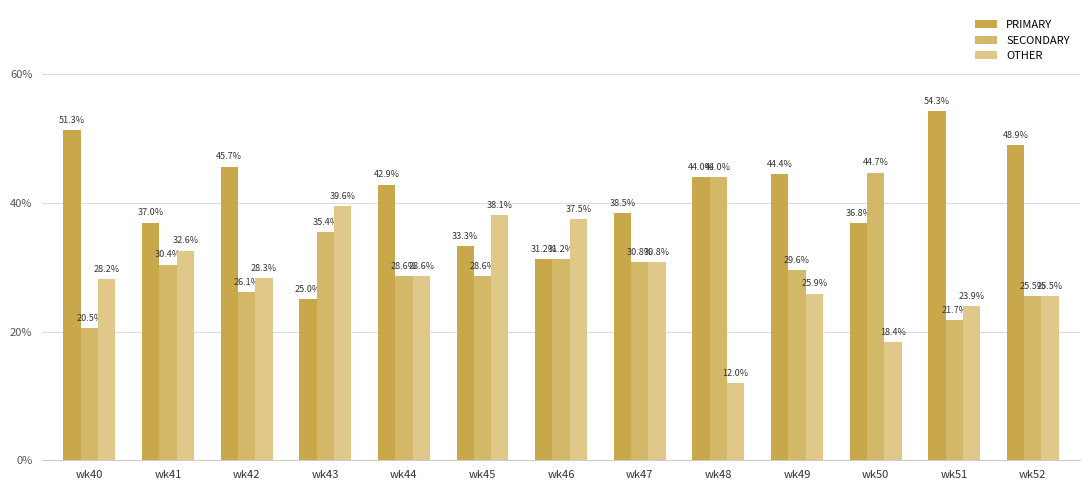

What is the smallest value displayed?

12.0